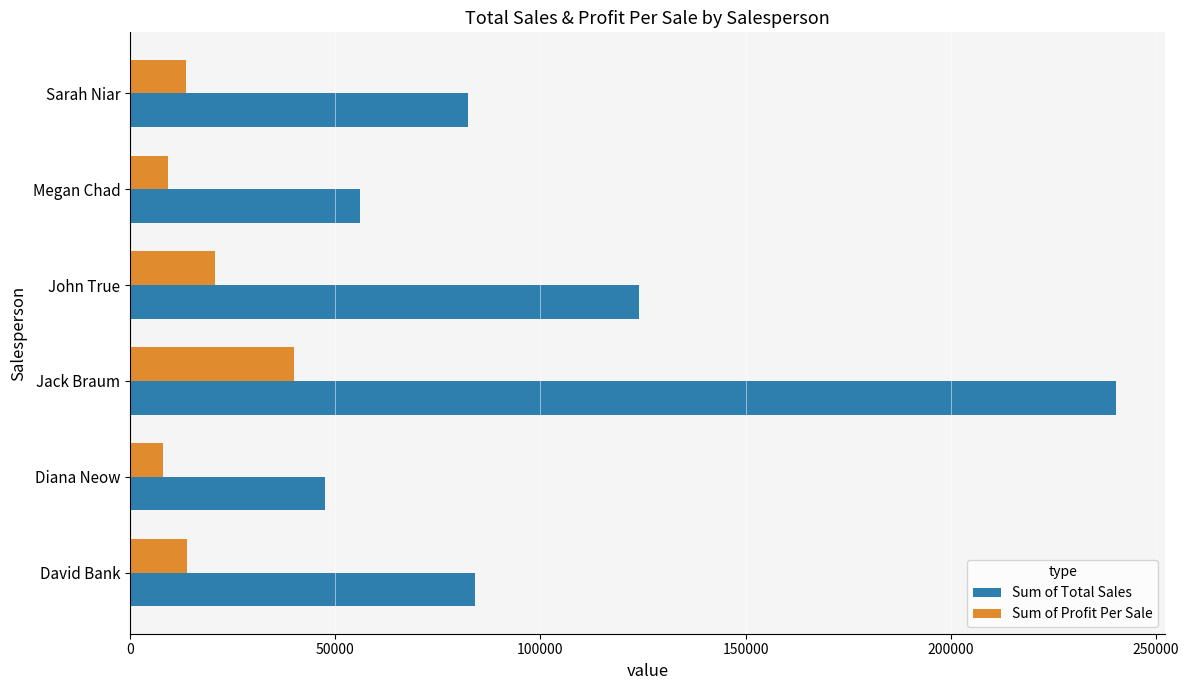

How many values in the Sum of Profit Per Sale series are below 13997?

3